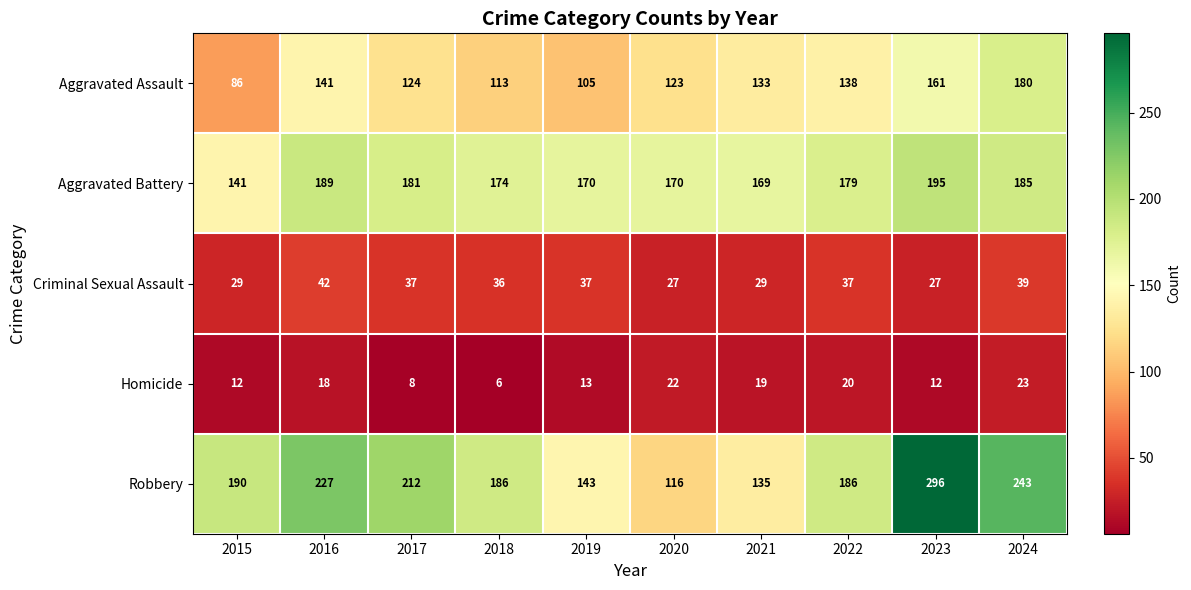

Which series has the largest range (max minus min)?

Robbery